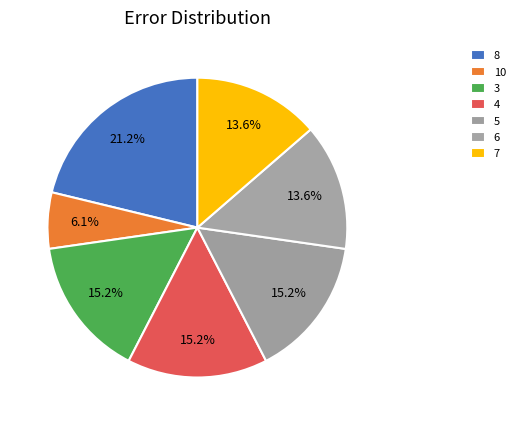

Count the number of slices in the pie.

7